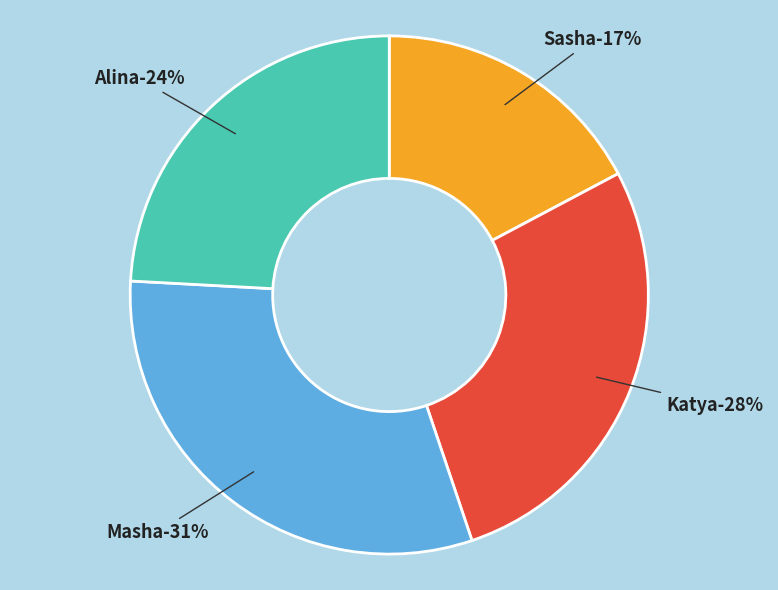

What is the largest slice in the pie chart?

Masha